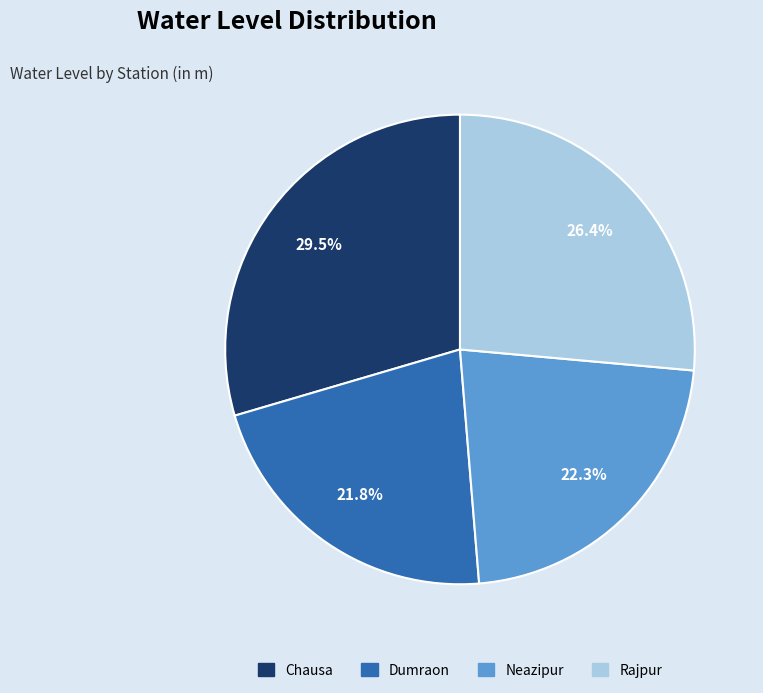

The Neazipur slice represents 9% of the pie. True or false?

False